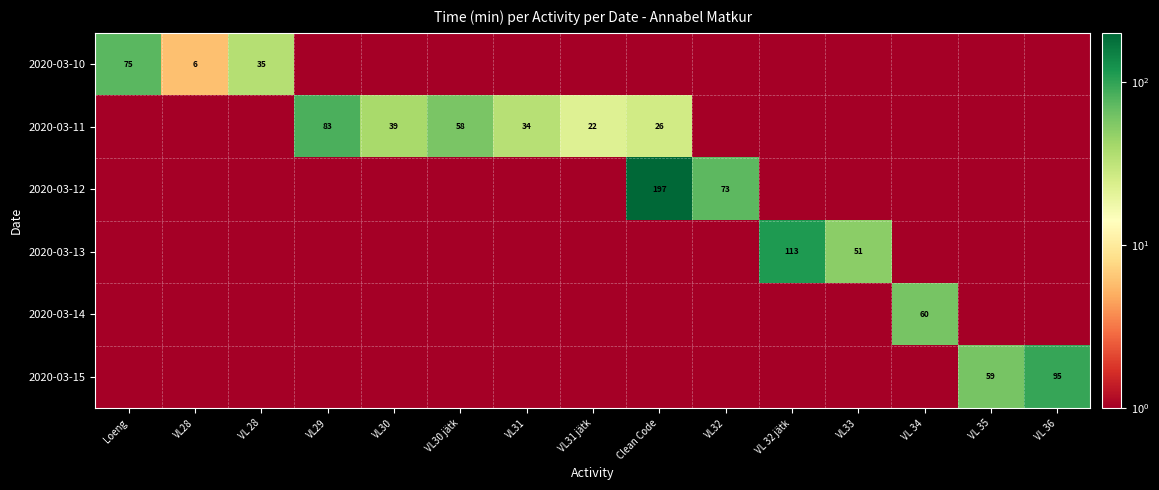

Which category has the lowest value in the 2020-03-15 series?

Loeng